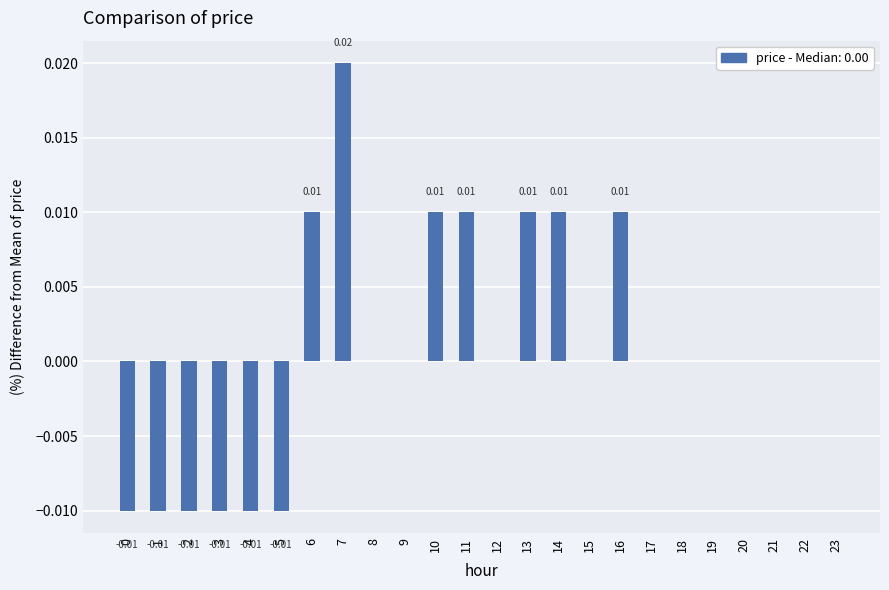

Count the number of categories in the chart.

24